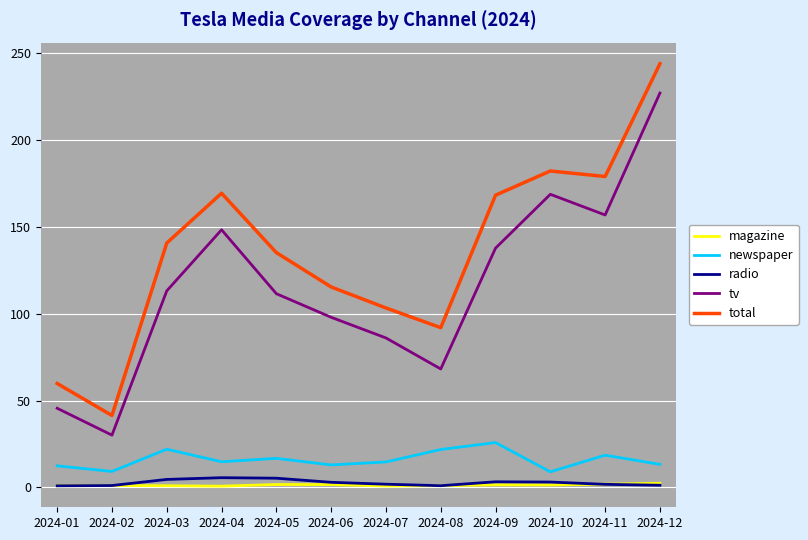

Where is the first local minimum for newspaper?

2024-02